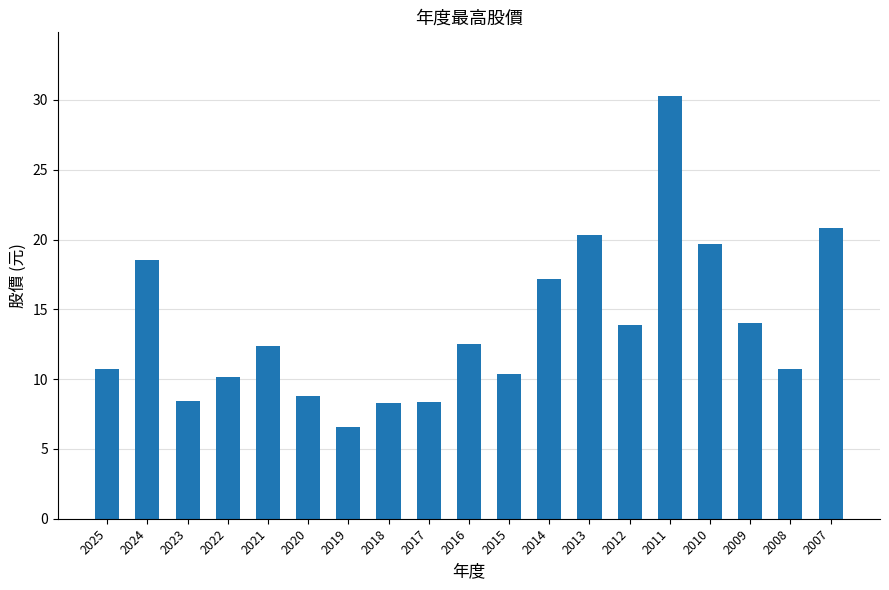

What is the change in value from 2017 to 2007?

+12.5